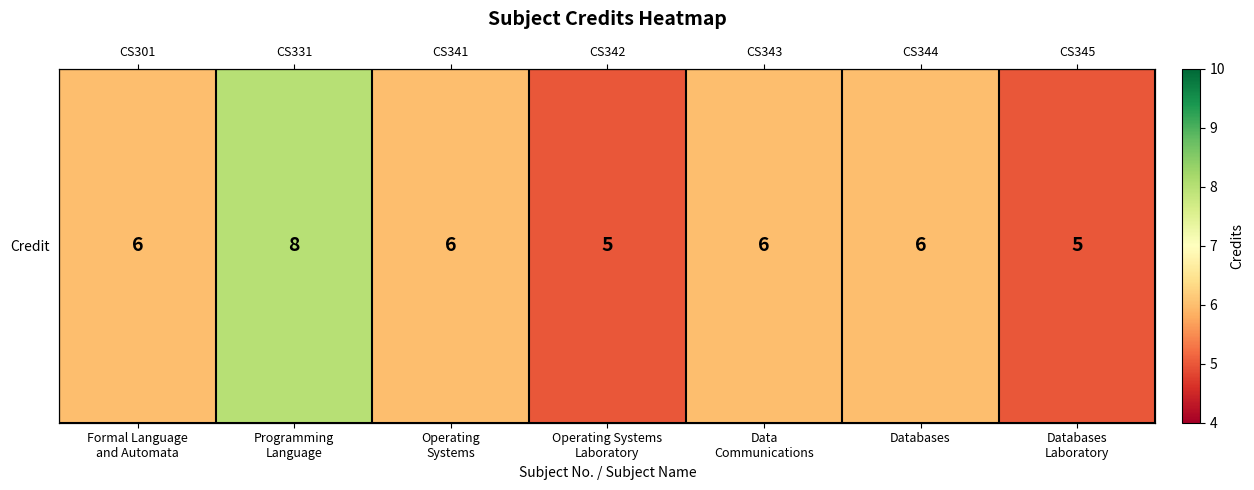

Rank the categories by value from lowest to highest.

Operating Systems
Laboratory, Databases
Laboratory, Formal Language
and Automata, Operating
Systems, Data
Communications, Databases, Programming
Language